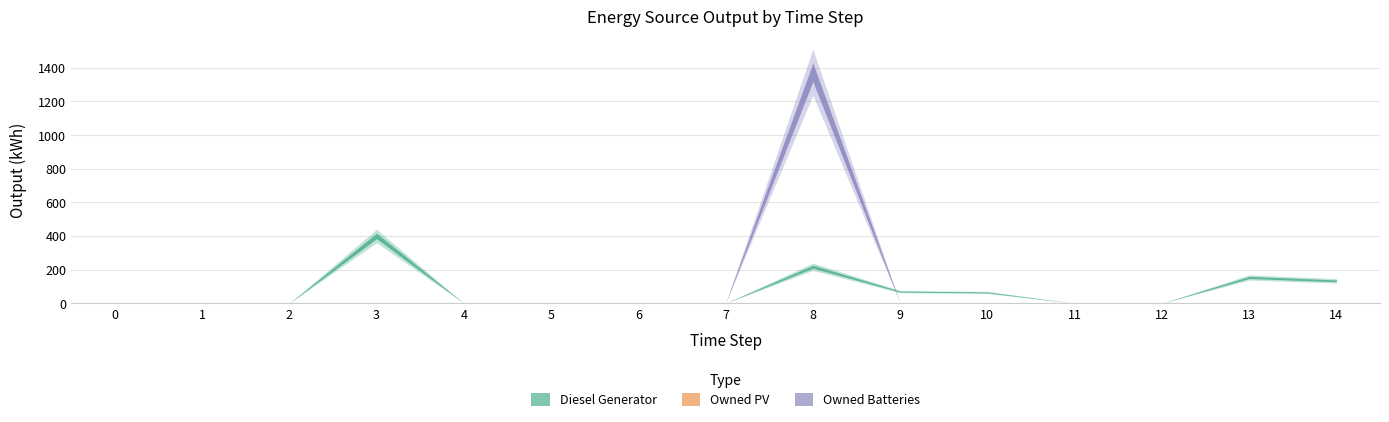

How many lines are shown in the chart?

3